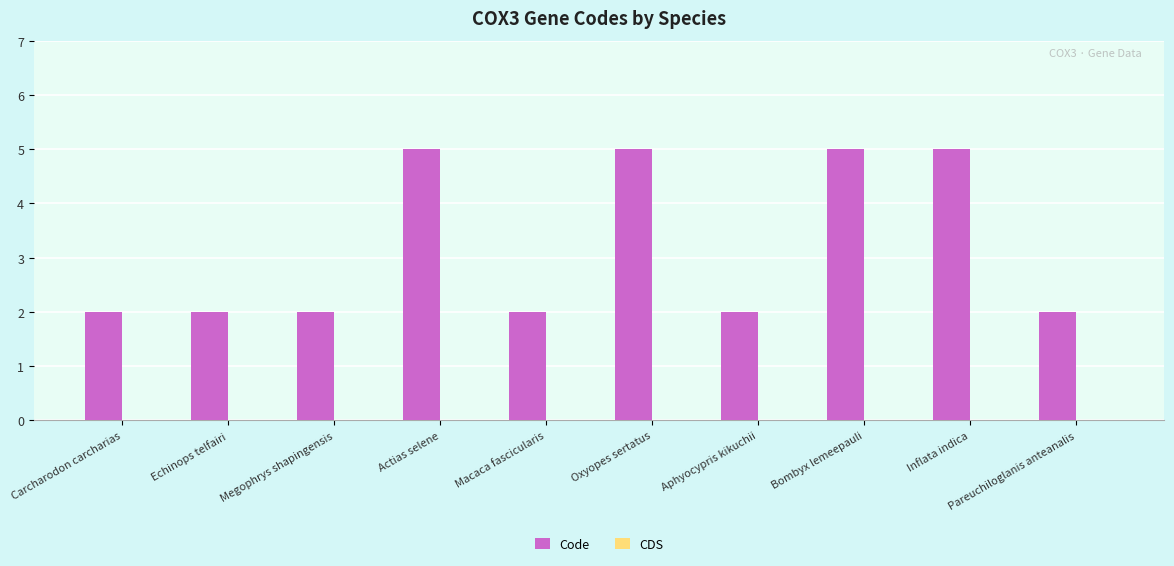

Is it true that the value at Actias selene is 9?

False